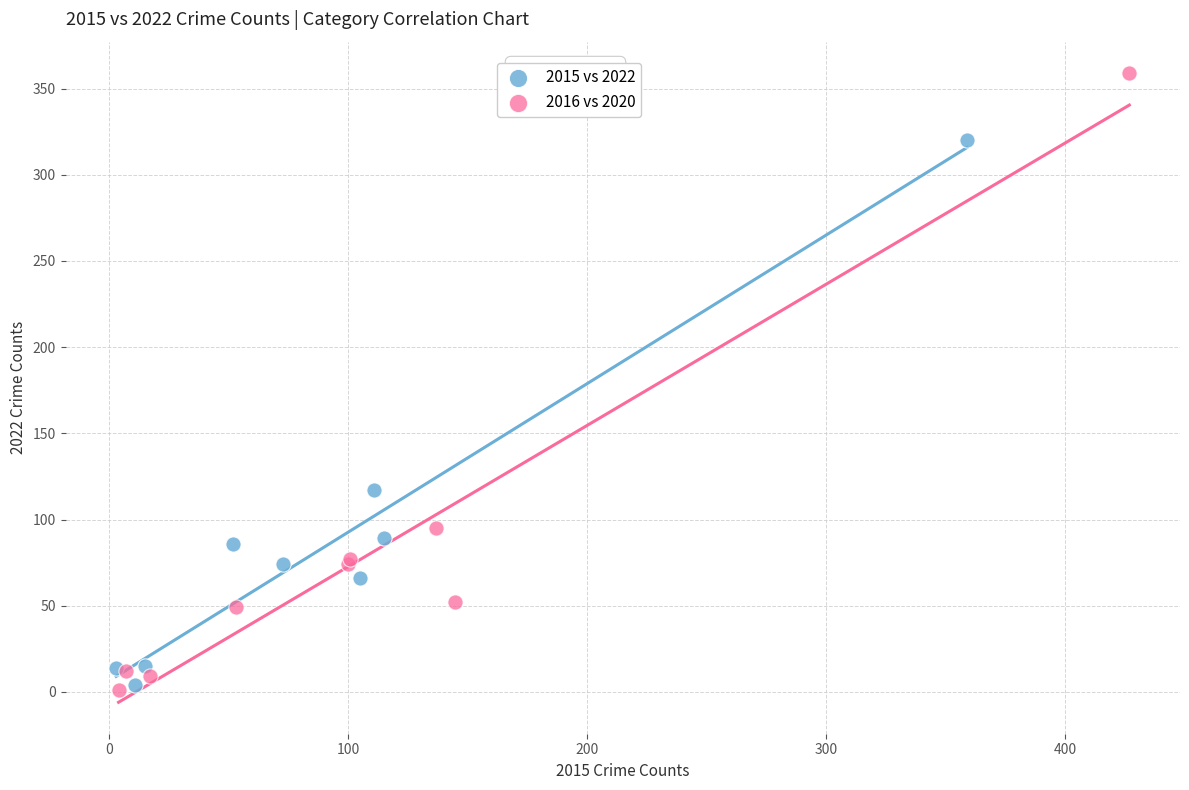

Which series contains the highest Y value?

2016 vs 2020